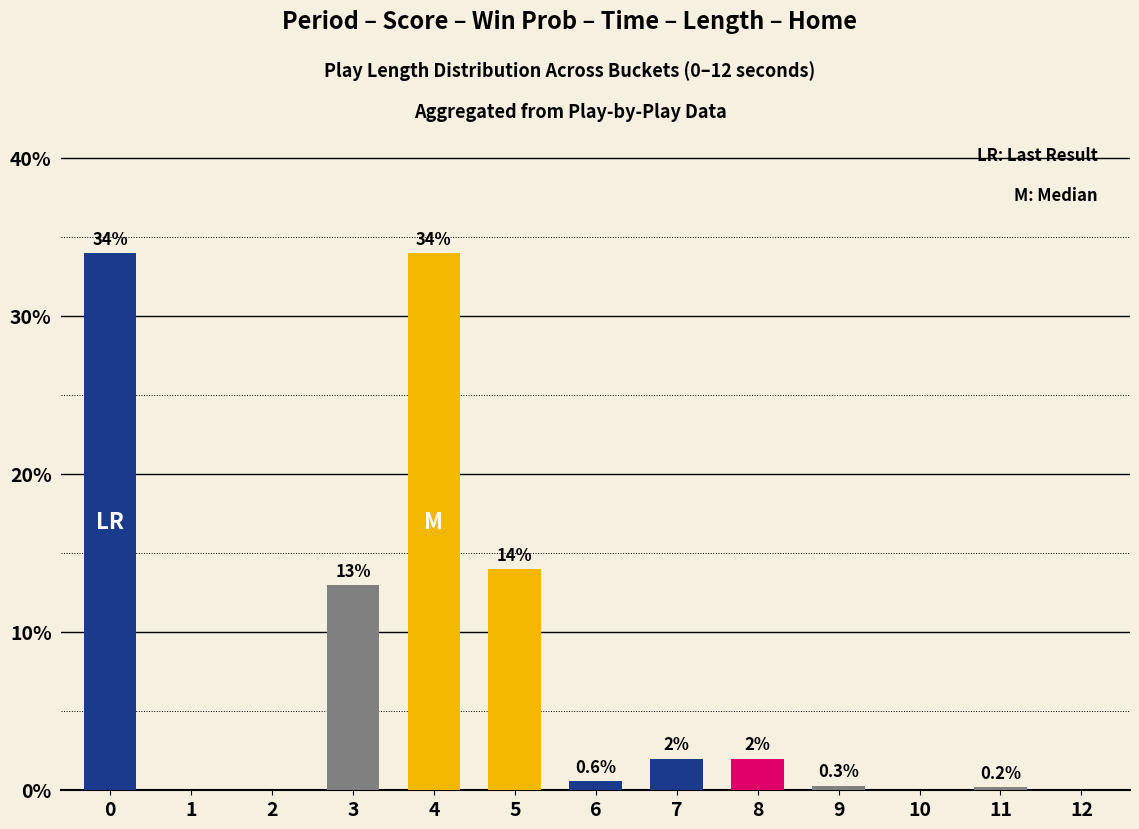

What is the greatest value displayed?

34.0